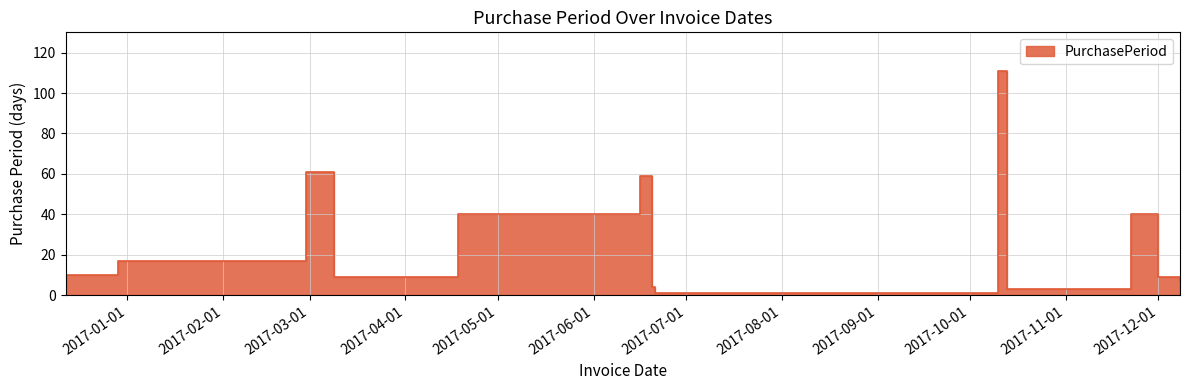

At which category does the data reach its first local valley?

2017-03-09